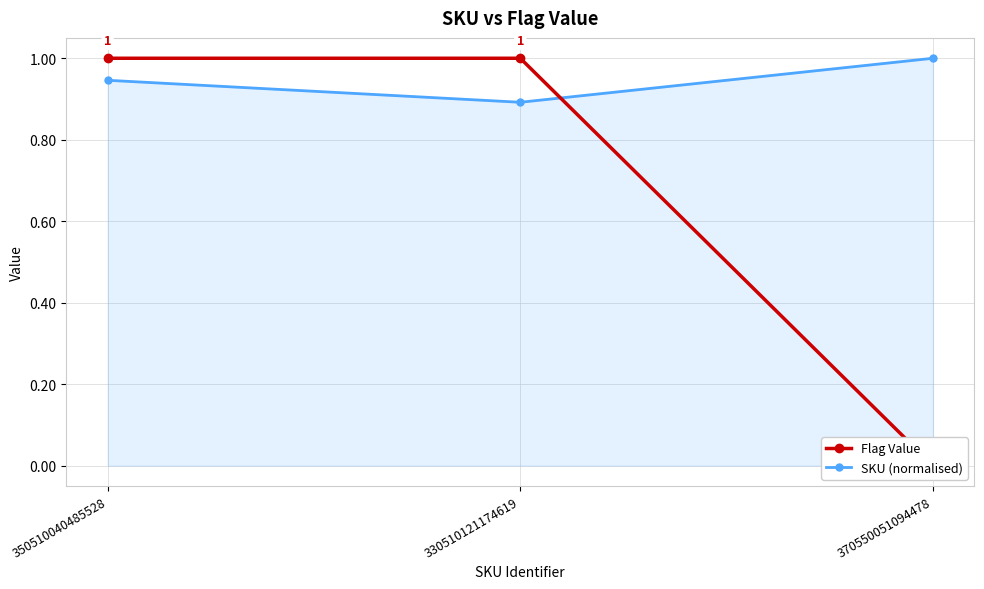

Reading right to left, what are all the values shown in this chart?

Flag Value: 370550051094478=0.0	330510121174619=1.0	350510040485528=1.0
SKU (normalised): 370550051094478=1.0	330510121174619=0.9	350510040485528=0.9